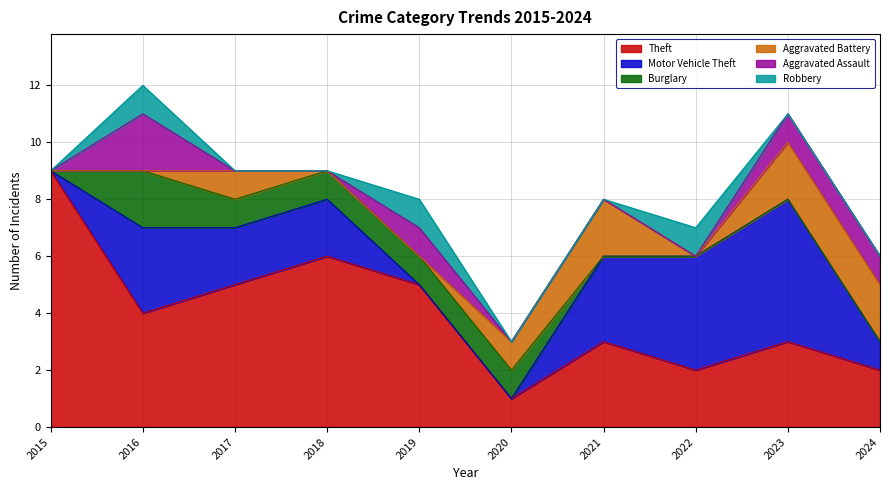

List the series in order of their peak value, lowest first.

Robbery, Burglary, Aggravated Battery, Aggravated Assault, Motor Vehicle Theft, Theft